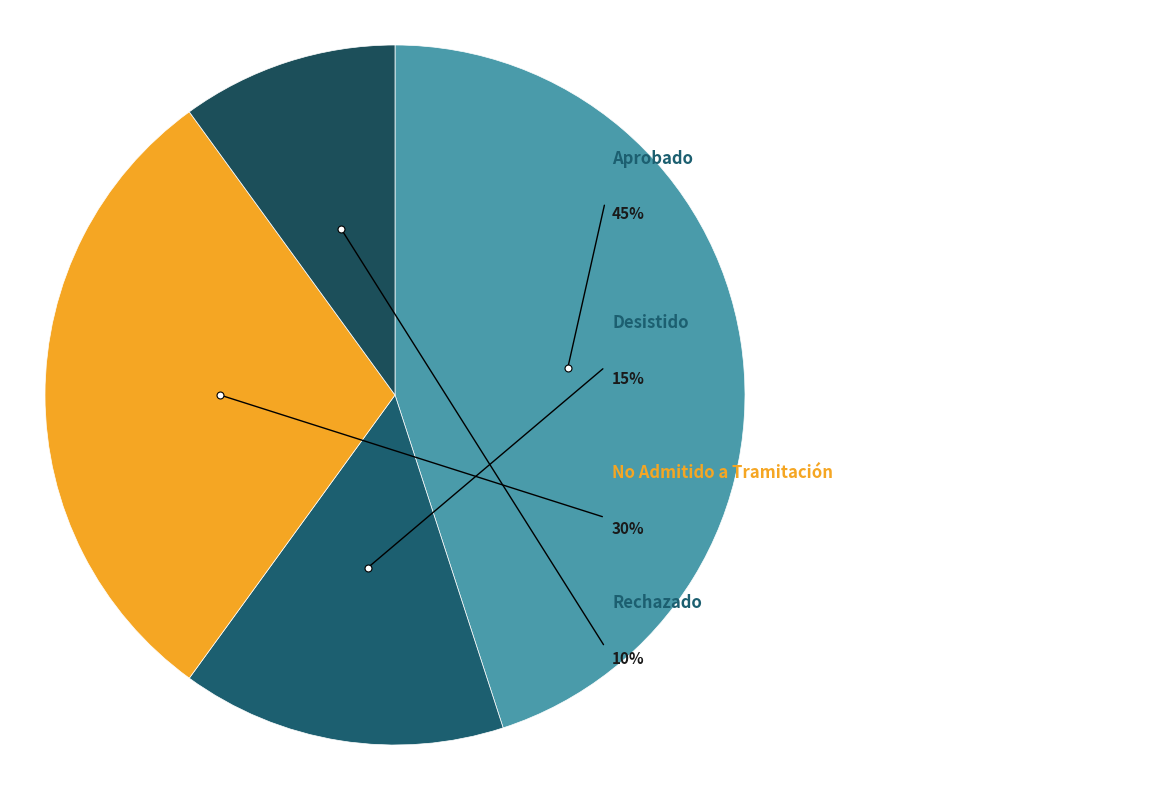

What portion of the pie excludes Rechazado?

90.0%